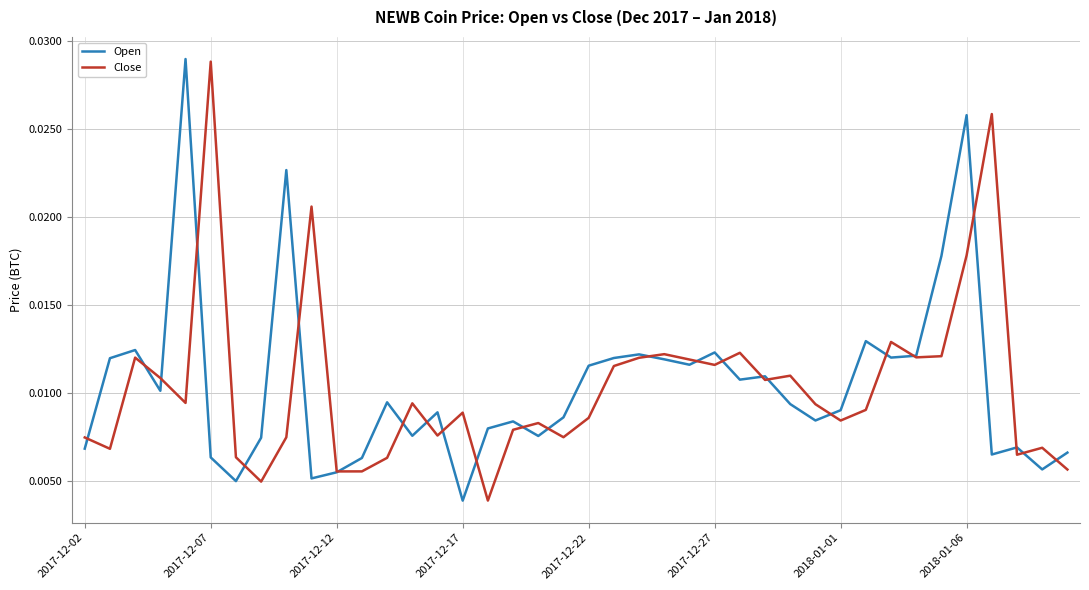

What are all the series names shown in the legend?

Open, Close